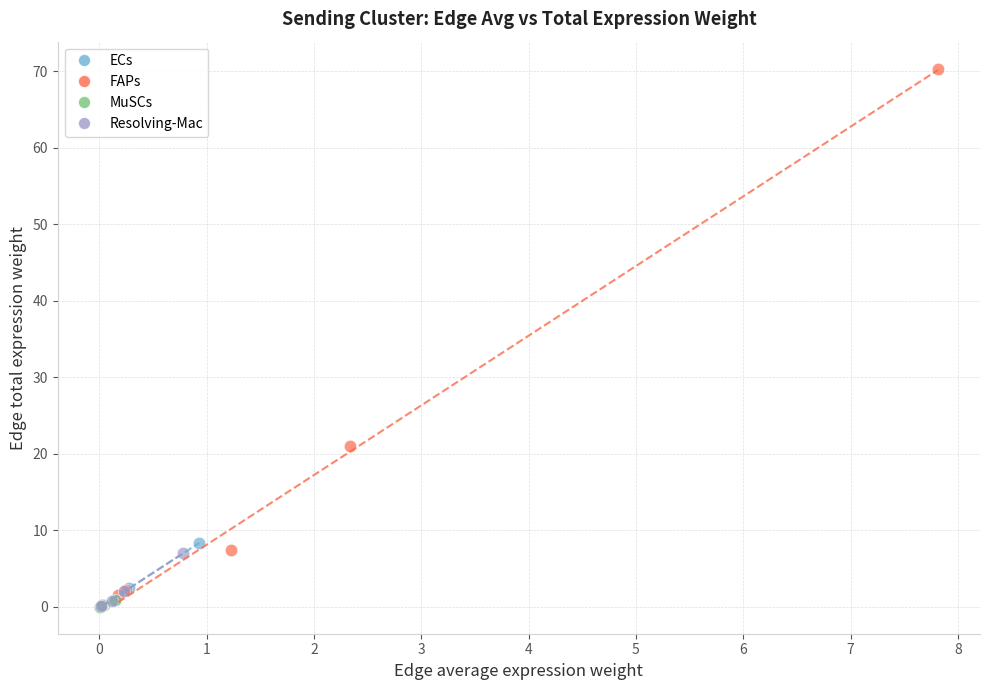

What are all the series names shown in the legend?

ECs, FAPs, MuSCs, Resolving-Mac